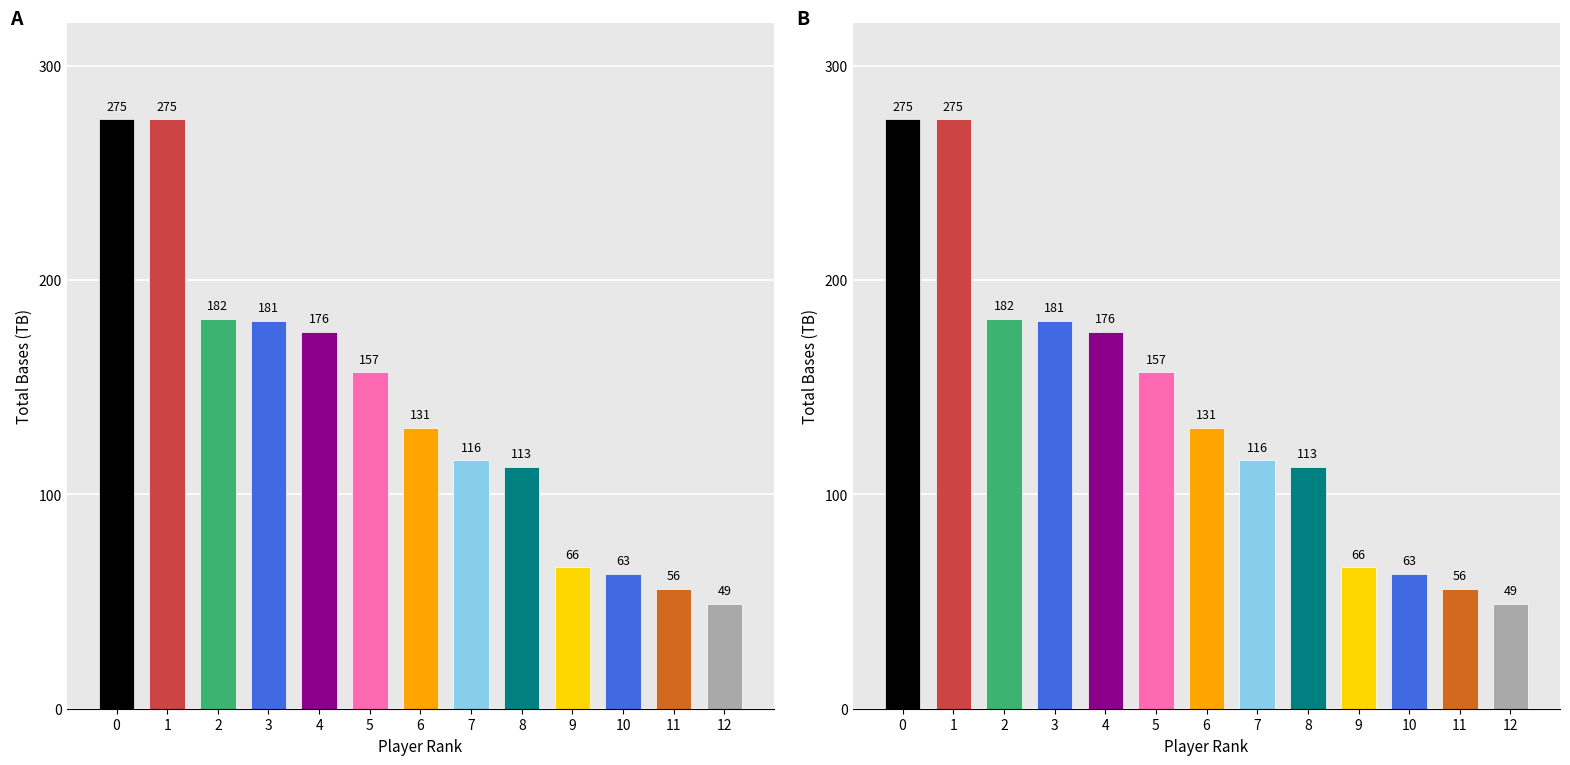

How many data points are less than 131?

6